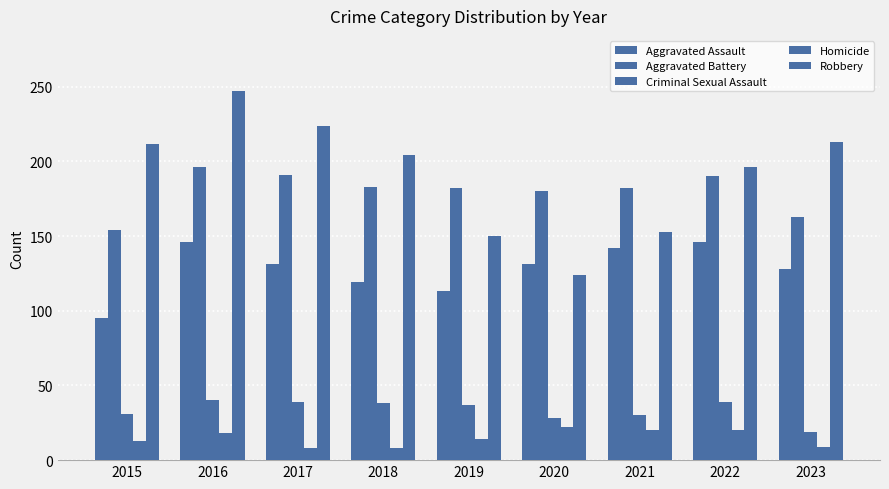

Which label corresponds to the largest value in the chart?

2016